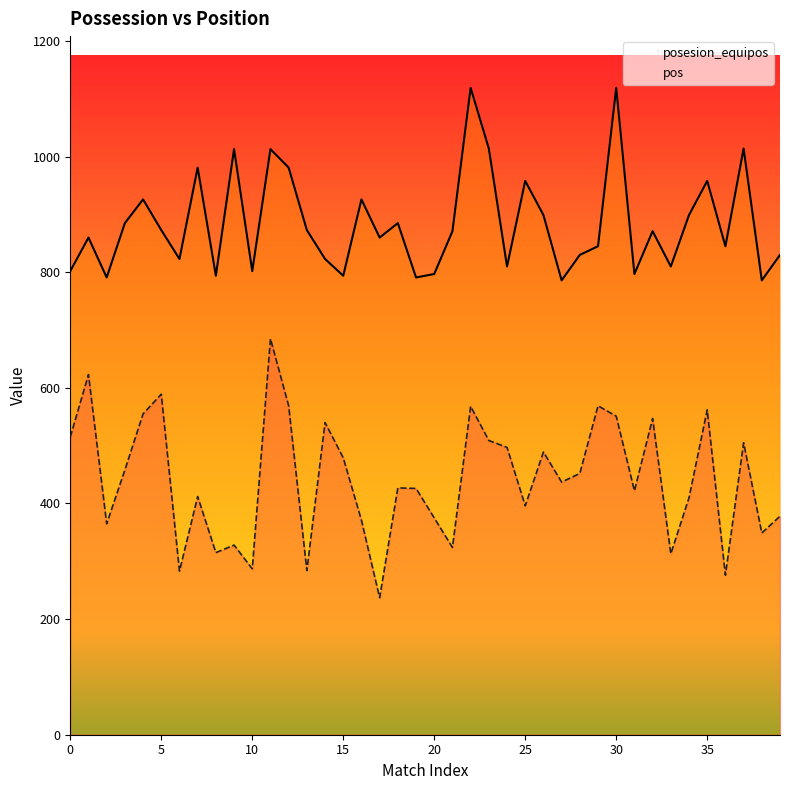

How many interior local peaks does the pos series have?

13